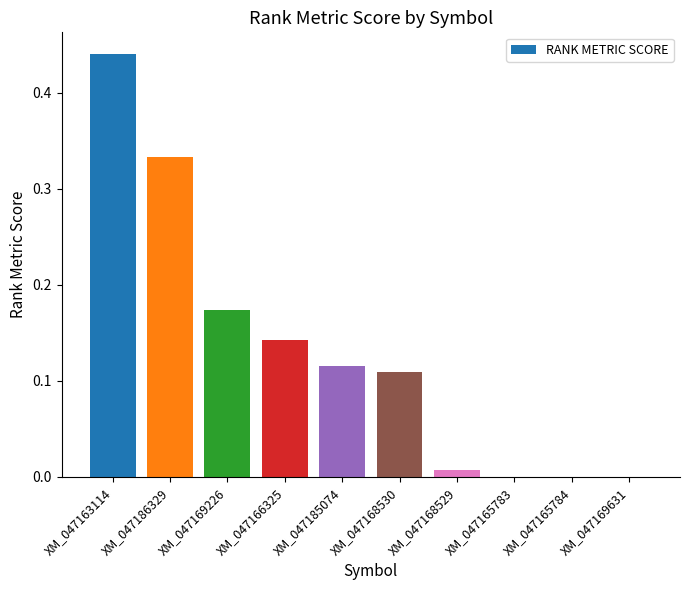

Are the bars horizontal?

No